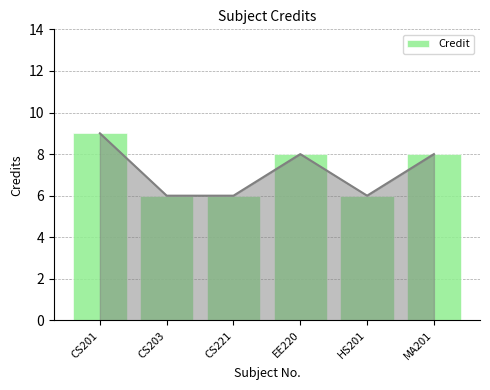

What is the value of the 6th bar from the left?

8